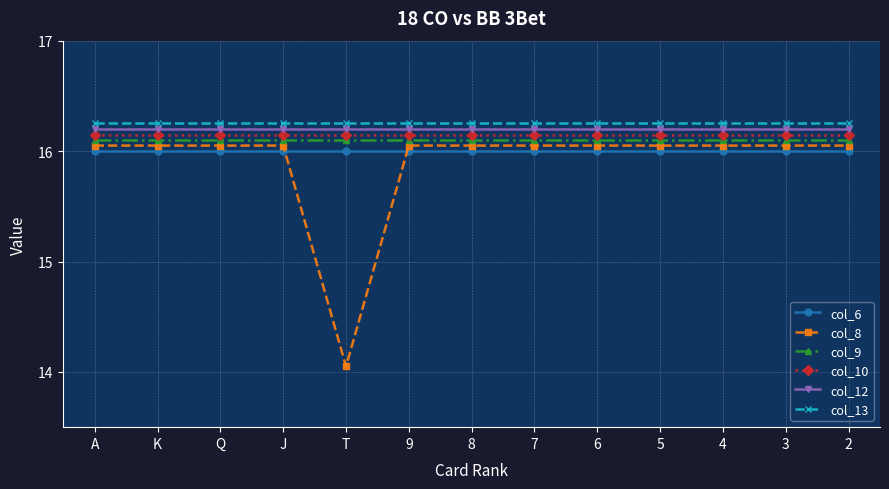

What is the label of the 1st point from the left?

A